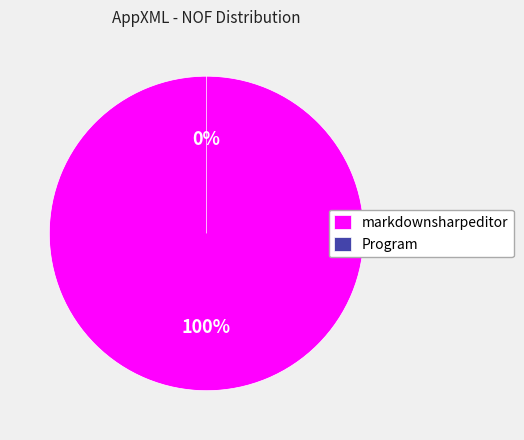

What is the change in value from markdownsharpeditor to Program?

-3